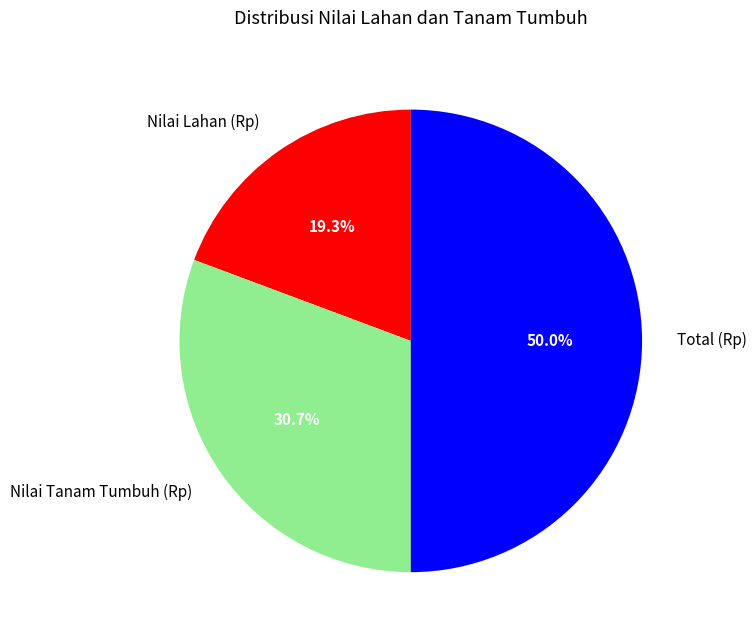

Count the number of slices in the pie.

3